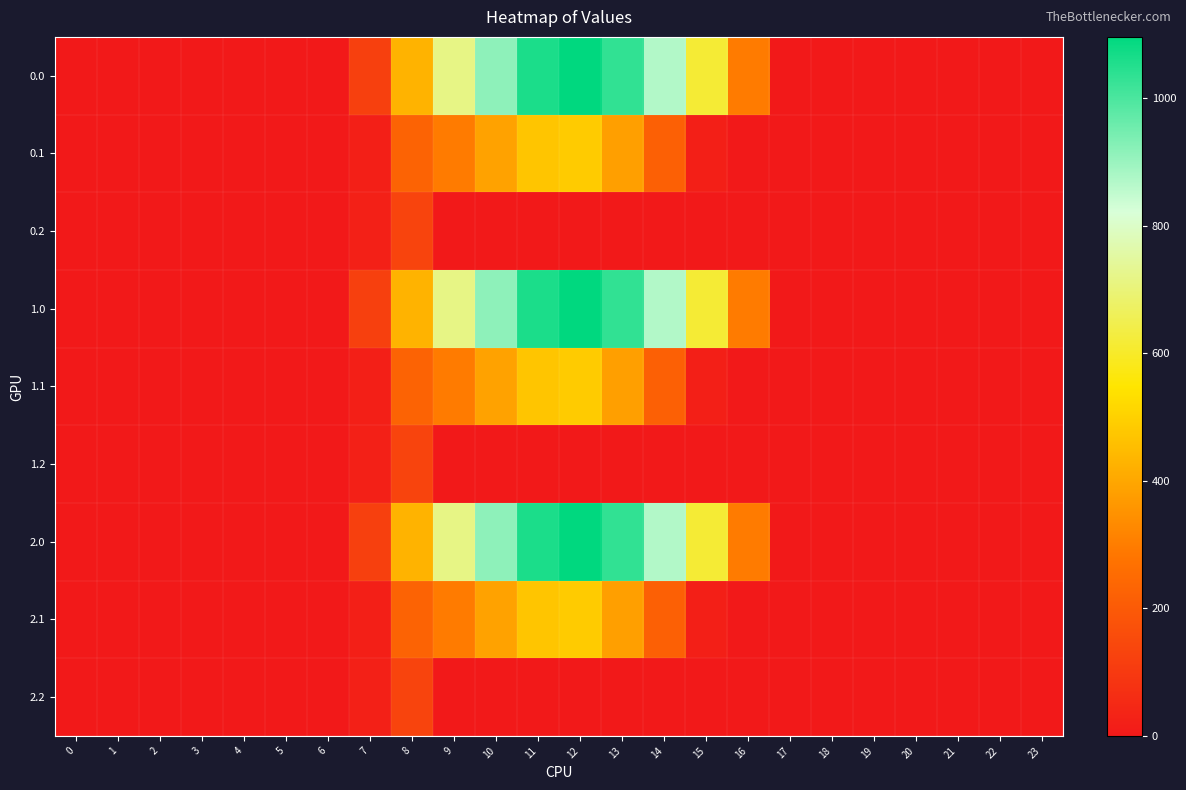

Reading right to left, list all the values displayed in this chart.

0.0: 23=0.0	22=0.0	21=0.0	20=0.0	19=0.0	18=0.0	17=0.0	16=294.5	15=615.9	14=870.6	13=1032.9	12=1096.7	11=1060.3	10=916.2	9=716.9	8=430.3	7=120.6	6=0.0	5=0.0	4=0.0	3=0.0	2=0.0	1=0.0	0=0.0
0.1: 23=0.0	22=0.0	21=0.0	20=0.0	19=0.0	18=0.0	17=0.0	16=0.0	15=17.3	14=219.2	13=382.7	12=485.4	11=471.7	10=388.1	9=295.9	8=227.5	7=17.7	6=0.0	5=0.0	4=0.0	3=0.0	2=0.0	1=0.0	0=0.0
0.2: 23=0.0	22=0.0	21=0.0	20=0.0	19=0.0	18=0.0	17=0.0	16=0.0	15=0.0	14=0.0	13=0.0	12=0.0	11=0.0	10=0.0	9=0.0	8=134.2	7=22.3	6=0.0	5=0.0	4=0.0	3=0.0	2=0.0	1=0.0	0=0.0
1.0: 23=0.0	22=0.0	21=0.0	20=0.0	19=0.0	18=0.0	17=0.0	16=294.5	15=615.9	14=870.6	13=1032.9	12=1096.7	11=1060.3	10=916.2	9=716.9	8=430.3	7=120.6	6=0.0	5=0.0	4=0.0	3=0.0	2=0.0	1=0.0	0=0.0
1.1: 23=0.0	22=0.0	21=0.0	20=0.0	19=0.0	18=0.0	17=0.0	16=0.0	15=17.3	14=219.2	13=382.7	12=485.4	11=471.7	10=388.1	9=295.9	8=227.5	7=17.7	6=0.0	5=0.0	4=0.0	3=0.0	2=0.0	1=0.0	0=0.0
1.2: 23=0.0	22=0.0	21=0.0	20=0.0	19=0.0	18=0.0	17=0.0	16=0.0	15=0.0	14=0.0	13=0.0	12=0.0	11=0.0	10=0.0	9=0.0	8=134.2	7=22.3	6=0.0	5=0.0	4=0.0	3=0.0	2=0.0	1=0.0	0=0.0
2.0: 23=0.0	22=0.0	21=0.0	20=0.0	19=0.0	18=0.0	17=0.0	16=294.5	15=615.9	14=870.6	13=1032.9	12=1096.7	11=1060.3	10=916.2	9=716.9	8=430.3	7=120.6	6=0.0	5=0.0	4=0.0	3=0.0	2=0.0	1=0.0	0=0.0
2.1: 23=0.0	22=0.0	21=0.0	20=0.0	19=0.0	18=0.0	17=0.0	16=0.0	15=17.3	14=219.2	13=382.7	12=485.4	11=471.7	10=388.1	9=295.9	8=227.5	7=17.7	6=0.0	5=0.0	4=0.0	3=0.0	2=0.0	1=0.0	0=0.0
2.2: 23=0.0	22=0.0	21=0.0	20=0.0	19=0.0	18=0.0	17=0.0	16=0.0	15=0.0	14=0.0	13=0.0	12=0.0	11=0.0	10=0.0	9=0.0	8=134.2	7=22.3	6=0.0	5=0.0	4=0.0	3=0.0	2=0.0	1=0.0	0=0.0